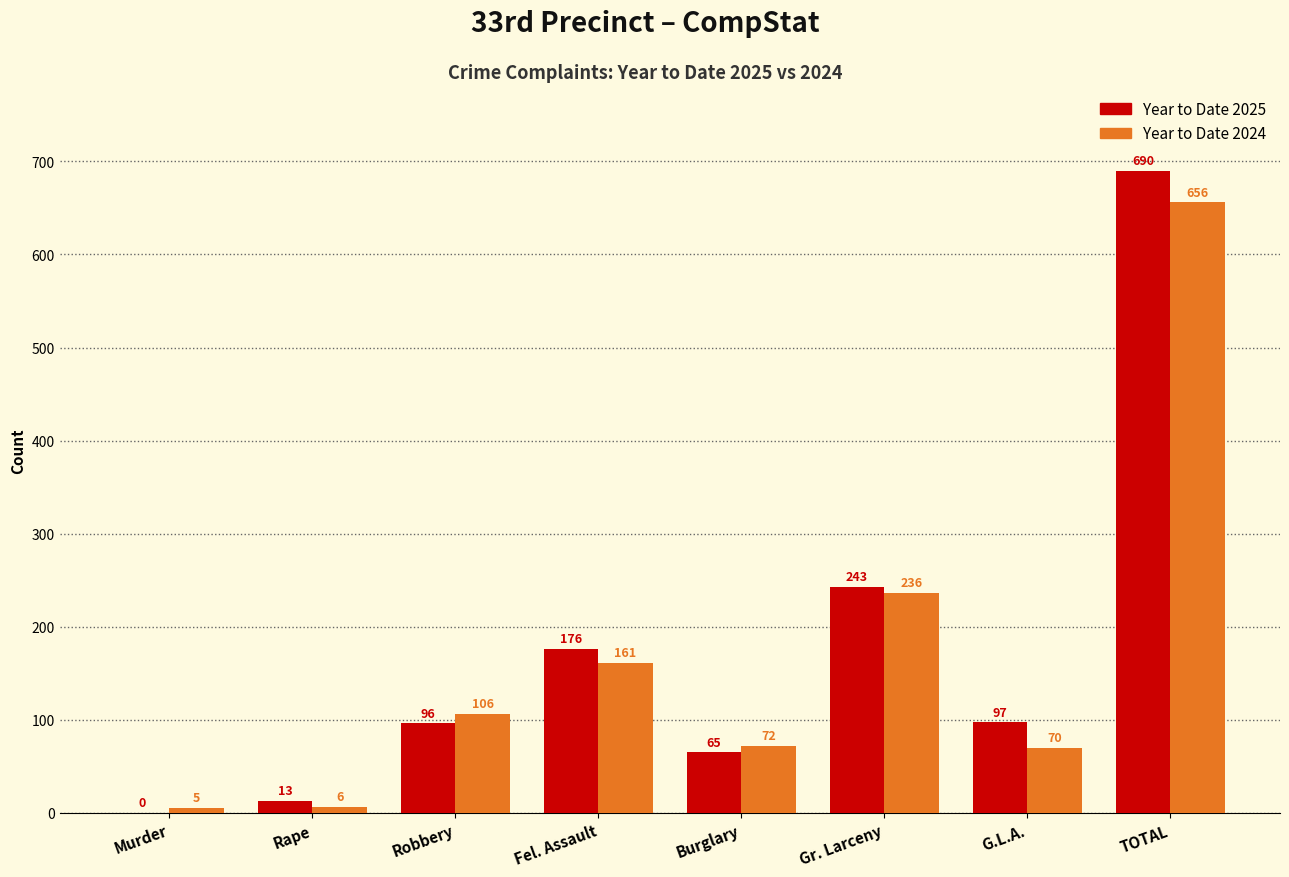

Reading left to right, transcribe all the data shown in this chart.

Year to Date 2025: Murder=0	Rape=13	Robbery=96	Fel. Assault=176	Burglary=65	Gr. Larceny=243	G.L.A.=97	TOTAL=690
Year to Date 2024: Murder=5	Rape=6	Robbery=106	Fel. Assault=161	Burglary=72	Gr. Larceny=236	G.L.A.=70	TOTAL=656